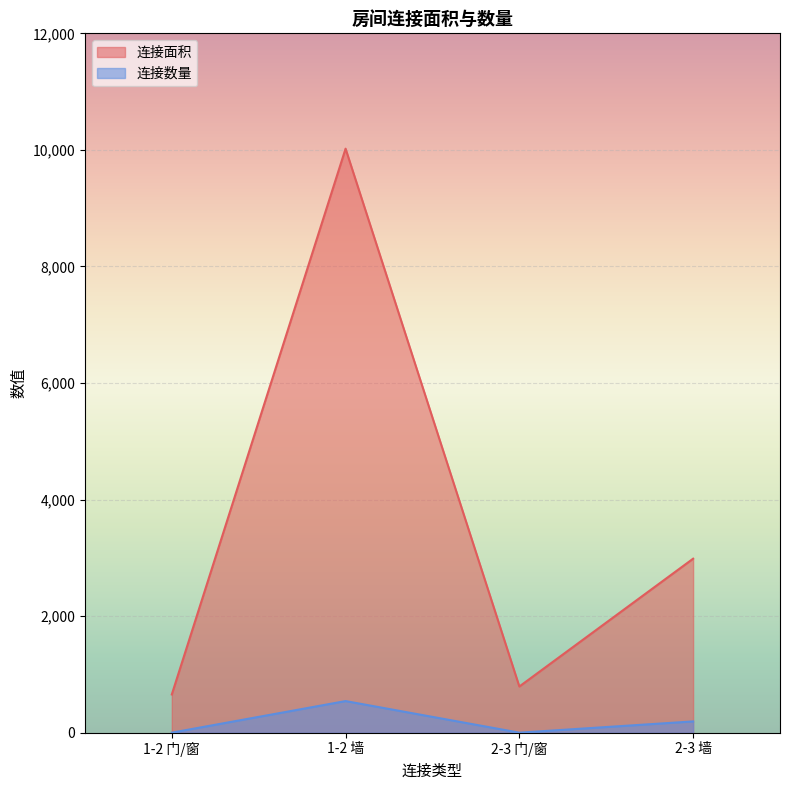

Rank the categories by 连接面积 value from lowest to highest.

1-2 门/窗, 2-3 门/窗, 2-3 墙, 1-2 墙